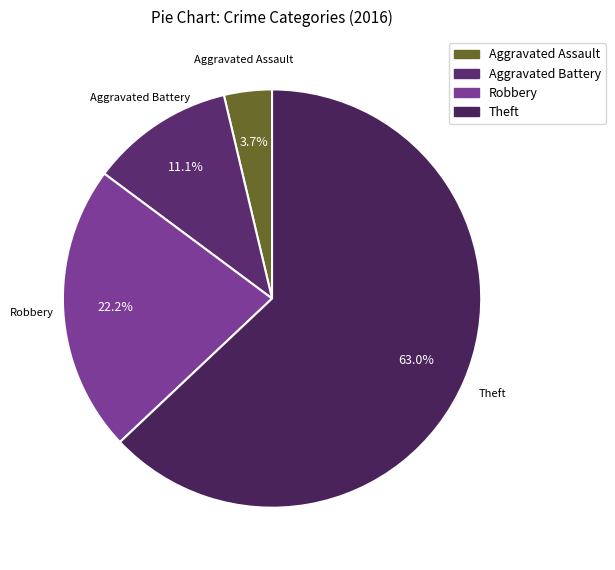

Which has a higher value, Aggravated Assault or Robbery?

Robbery